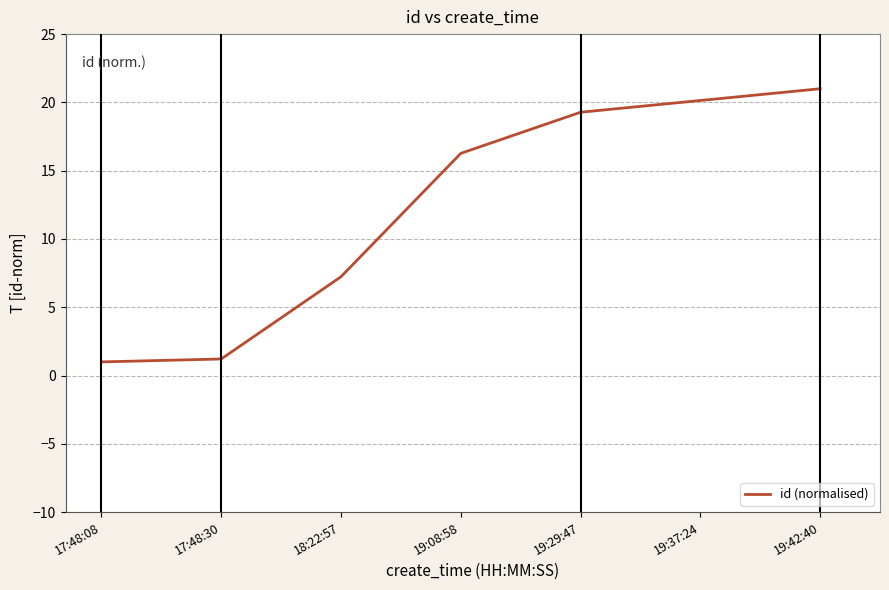

Is this an area chart (filled region under the line)?

No